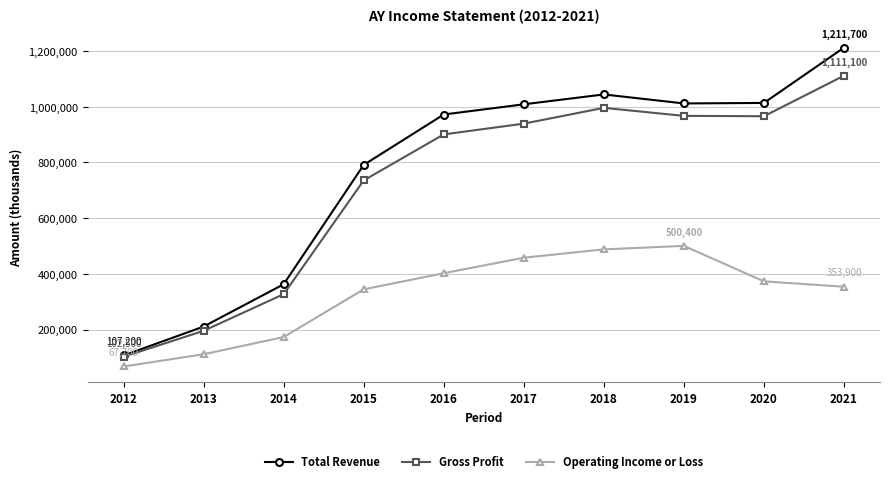

True or false: Operating Income or Loss and Gross Profit intersect in this chart.

False